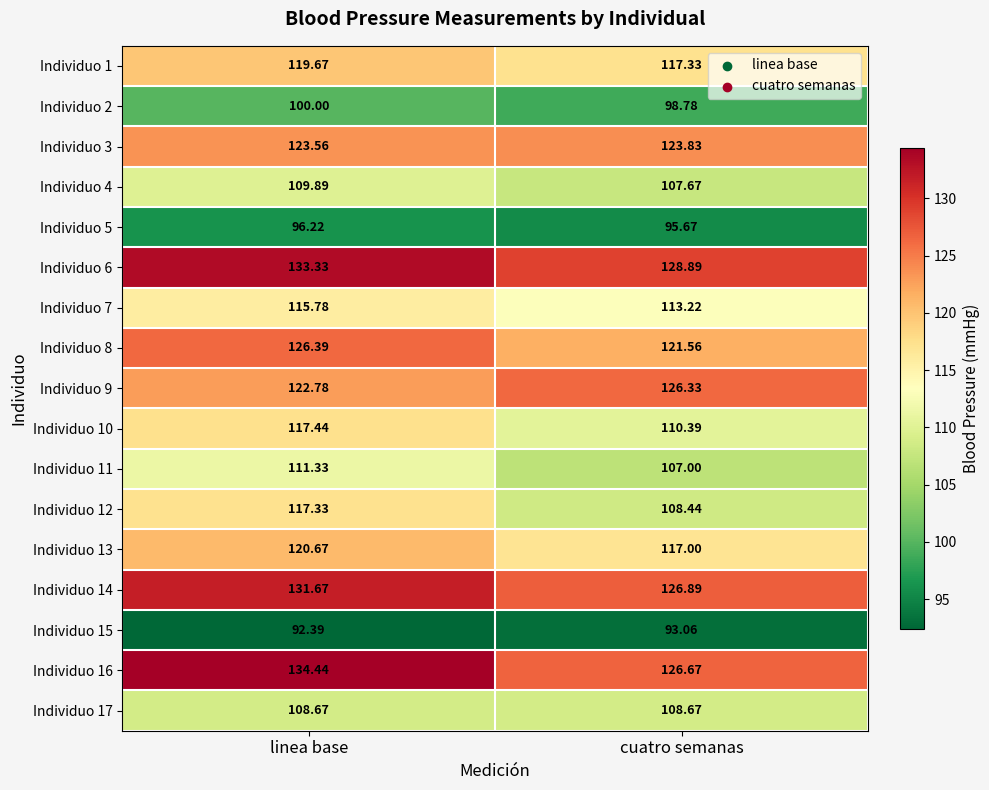

List the labels in order of Individuo 10 value, smallest first.

cuatro semanas, linea base